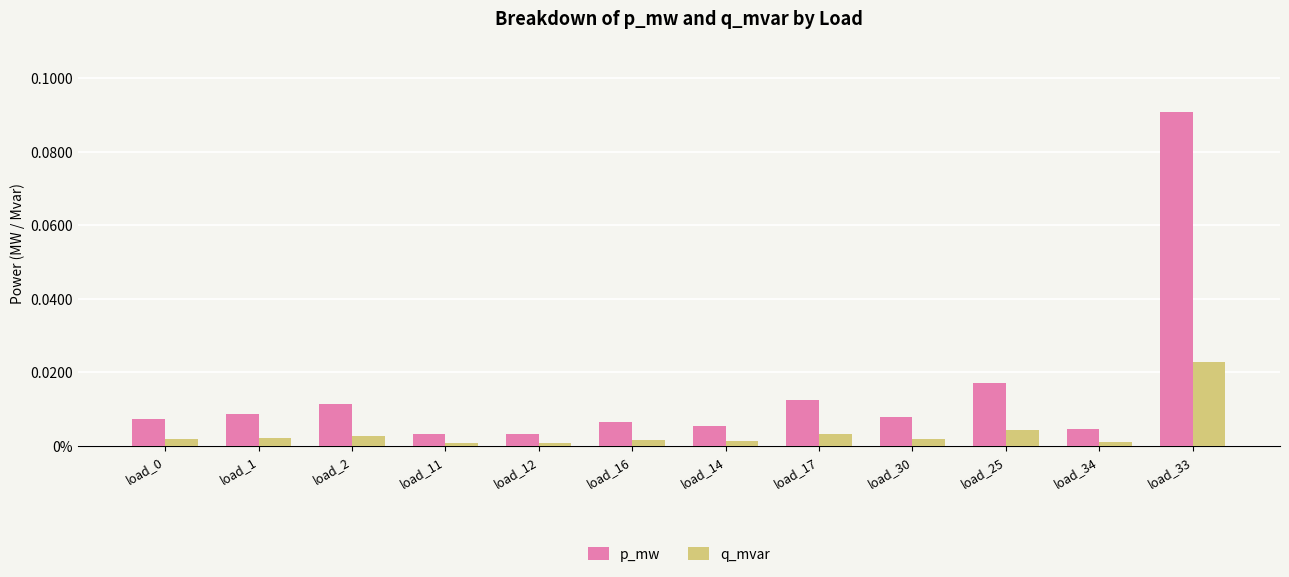

Rank the series by their average value, from lowest to highest.

q_mvar, p_mw